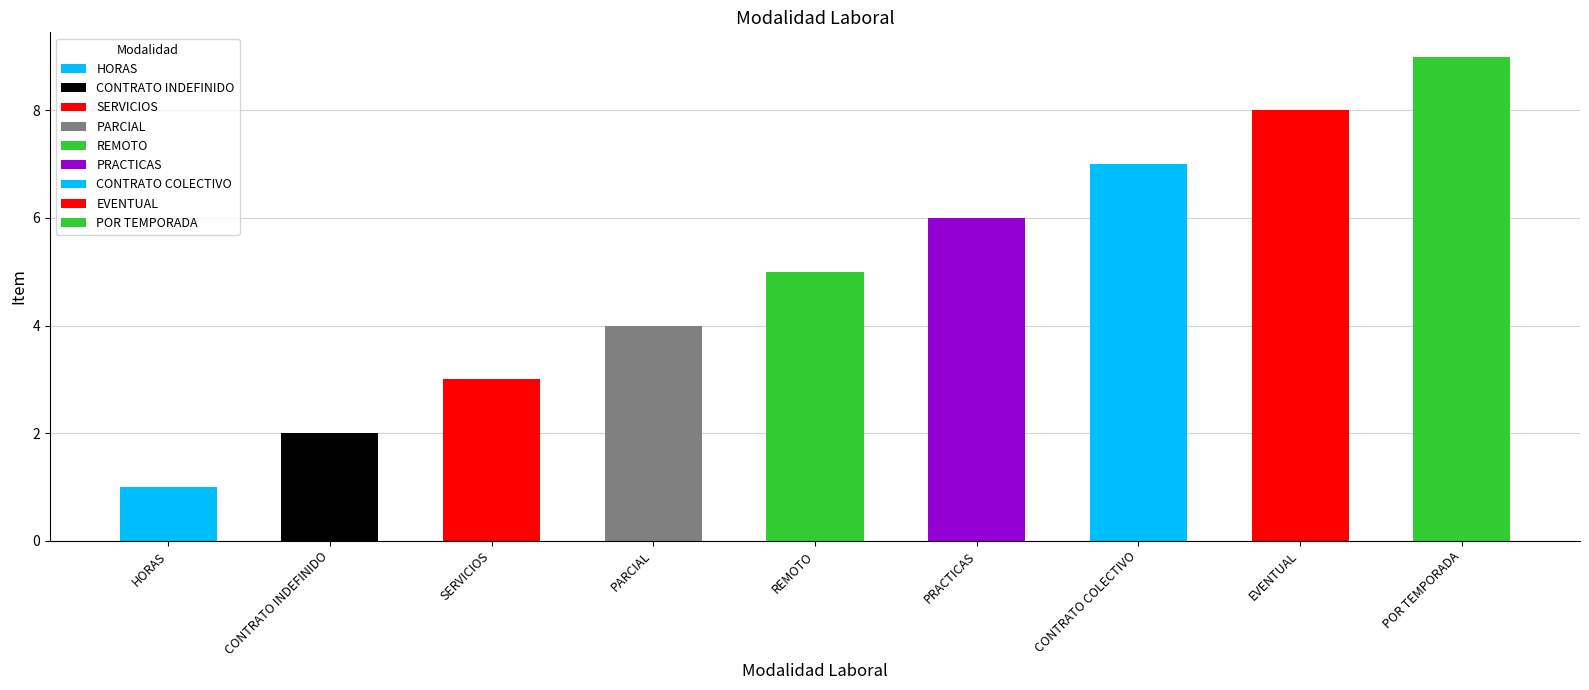

What is the change in value from SERVICIOS to POR TEMPORADA?

+6